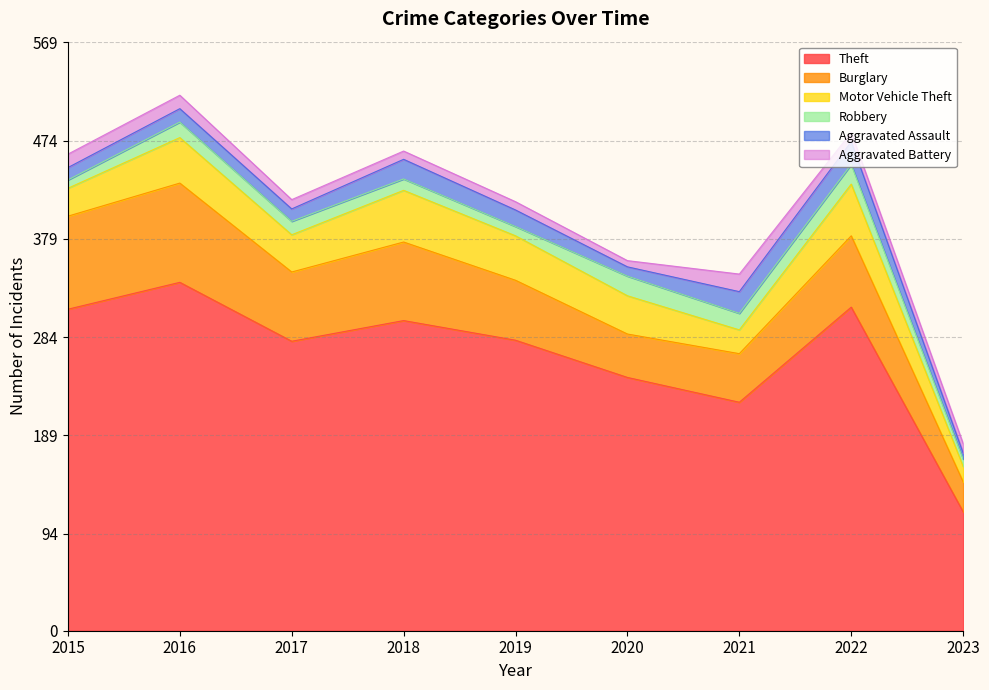

How many values in the Aggravated Battery series exceed 9?

3